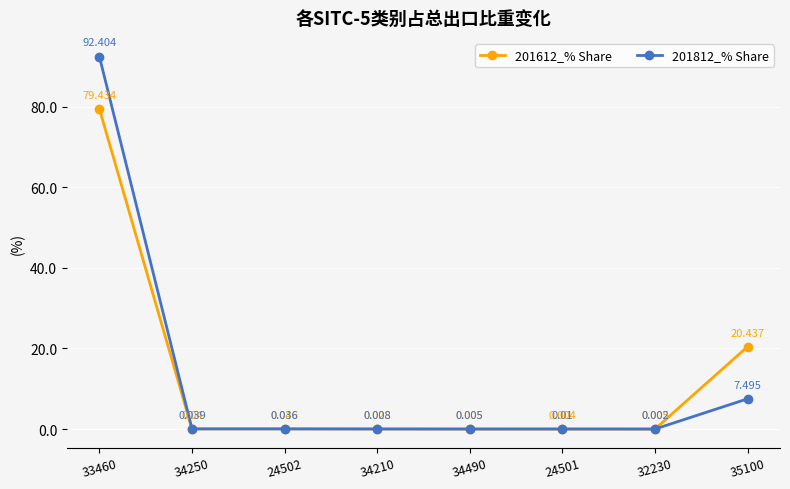

Rank the series by their maximum value, from lowest to highest.

201612_% Share, 201812_% Share